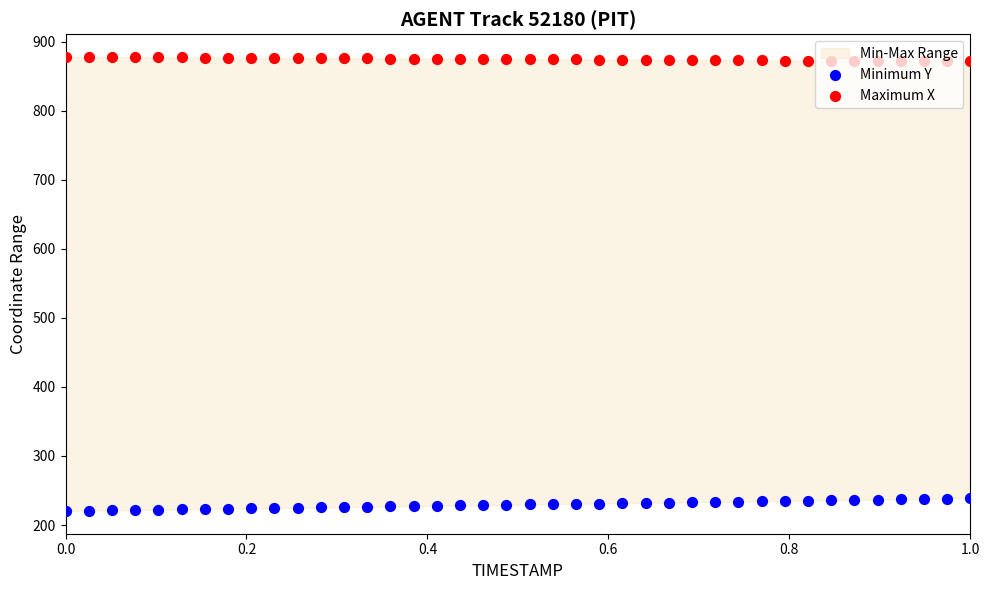

Is the value of Maximum X at 29 greater than the value of Minimum Y at 38?

Yes